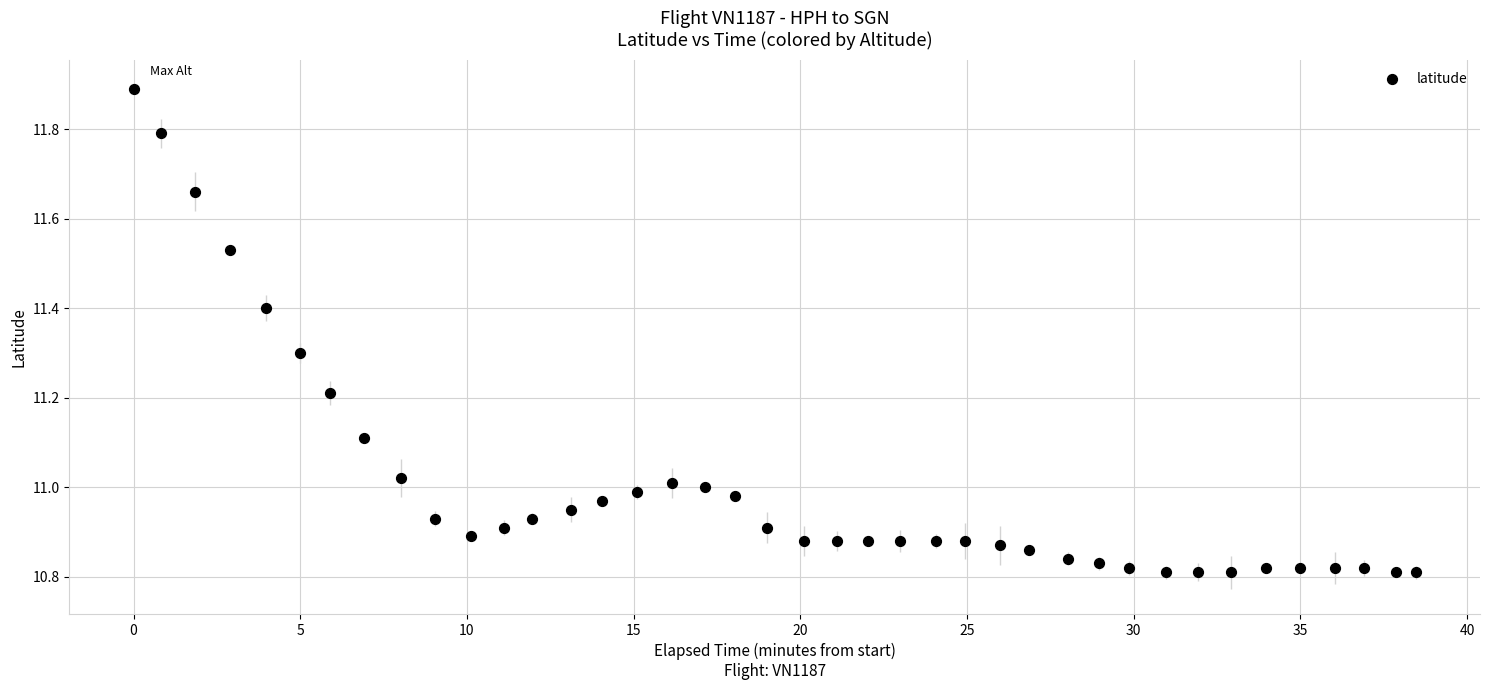

What is the range of X values (max minus min)?

38.5